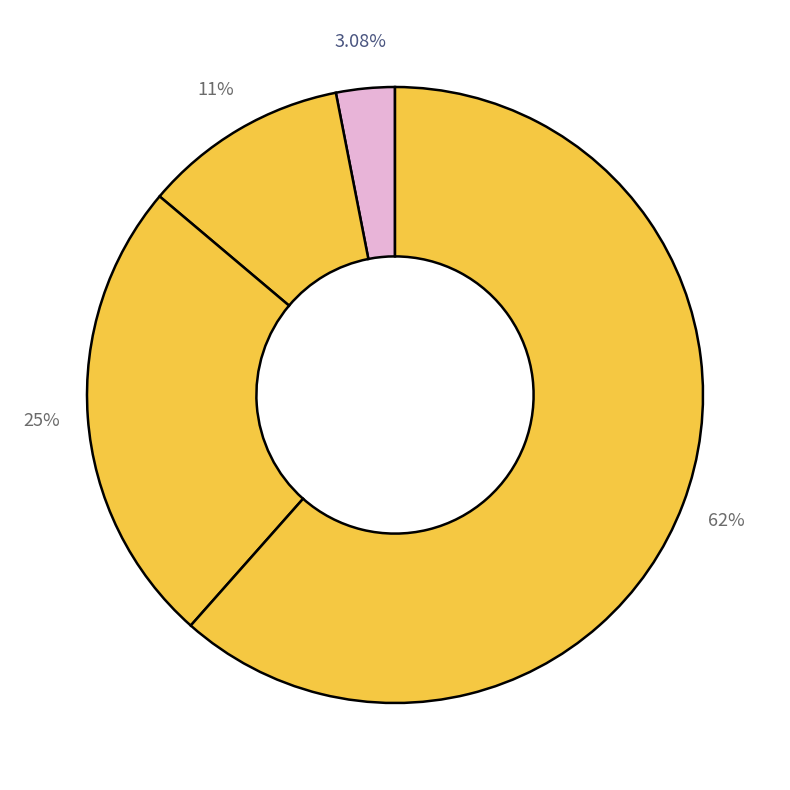

Is there a majority slice in this chart?

Yes